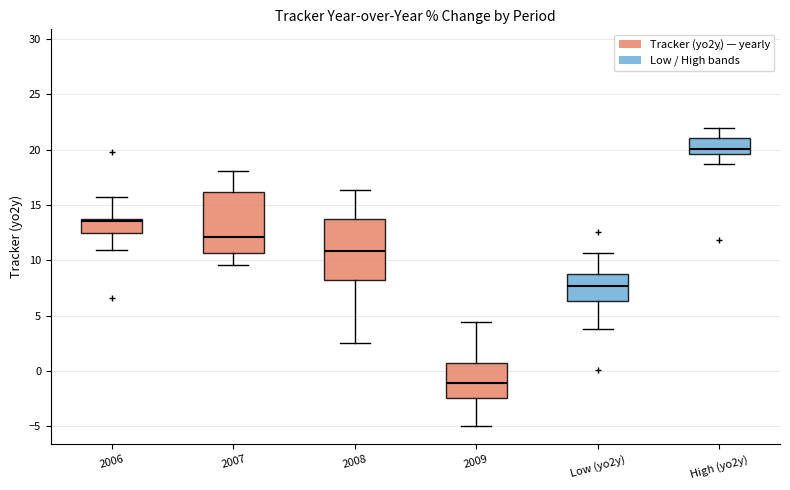

Which box has the lowest median line?

2009